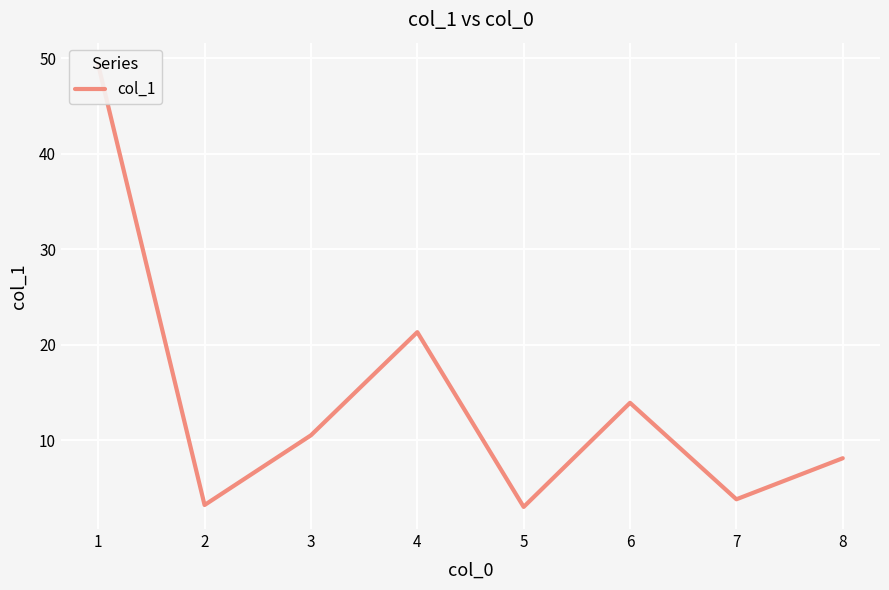

What is the ratio of the value at 5 to the value at 4?

0.1